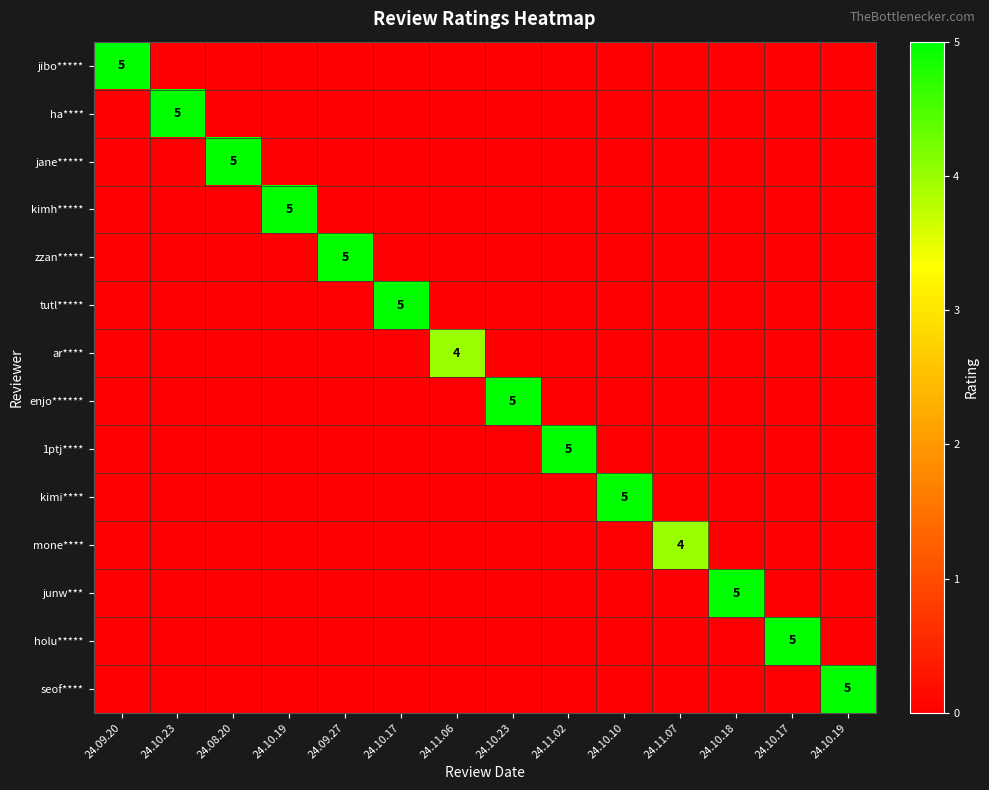

List the series in order of their peak value, lowest first.

ar****, mone****, jibo*****, ha****, jane*****, kimh*****, zzan*****, tutl*****, enjo******, 1ptj****, kimi****, junw***, holu*****, seof****